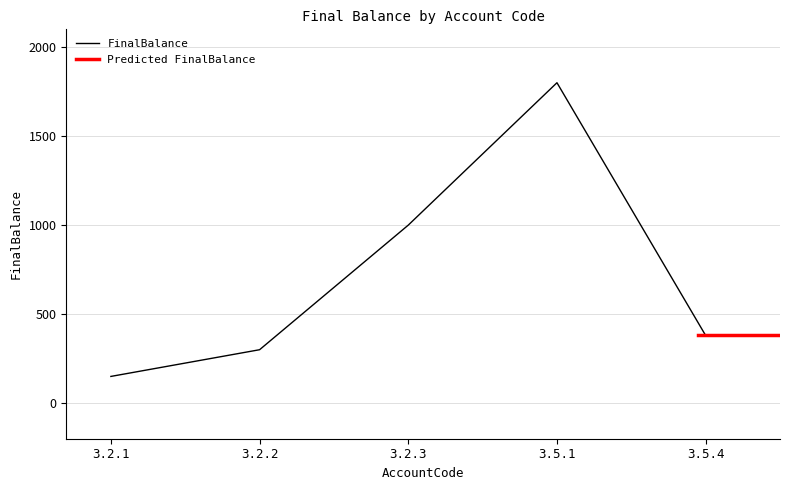

What is the minimum value shown in the chart?

150